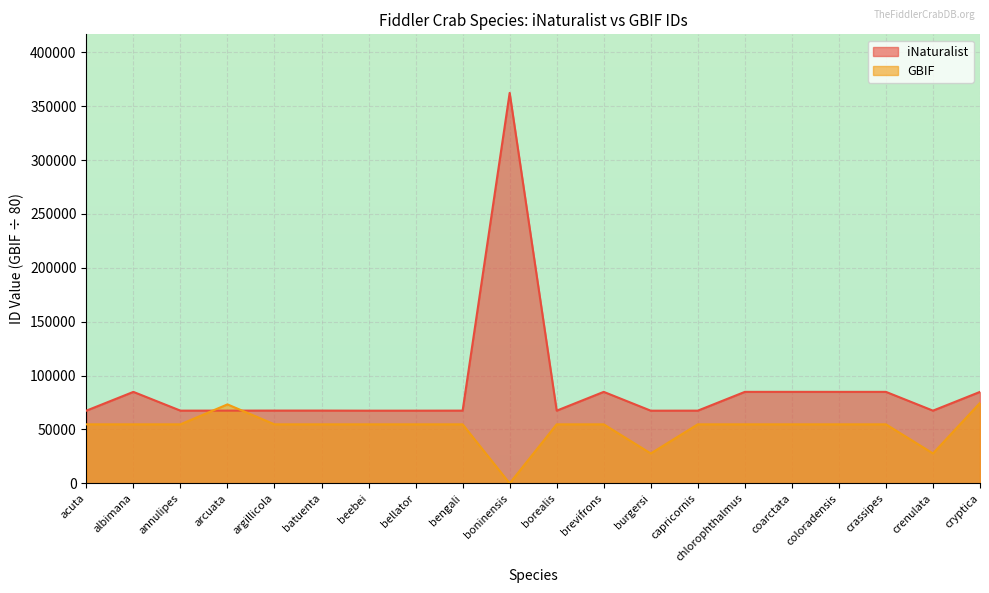

Where does the iNaturalist series first go above 67544?

albimana